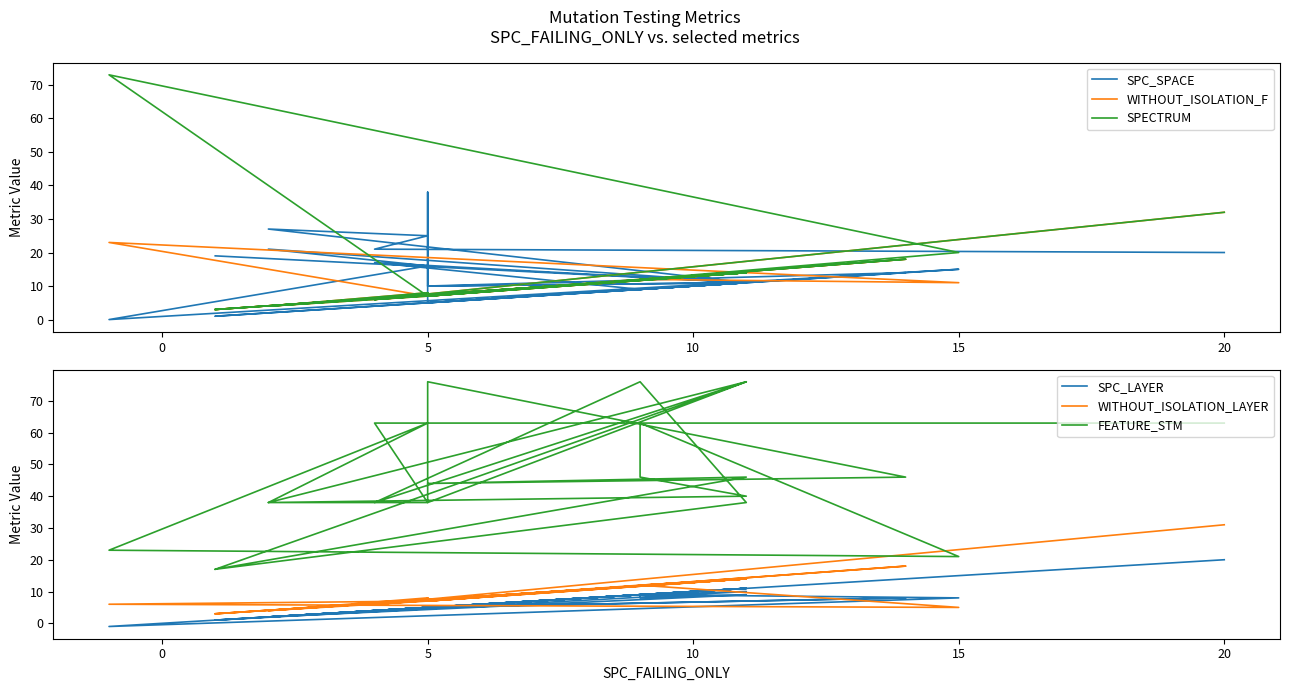

Reading left to right, list all the values displayed in this chart.

SPC_SPACE: 19	11	17	9	11	1	11	10	14	5	38	10	11	21	16	0	15	9	9	11	27	25	21	20
WITHOUT_ISOLATION_F: 3	14	6	12	14	3	14	7	18	7	8	7	14	4	7	23	11	12	12	14	4	8	6	32
SPECTRUM: 3	14	6	12	14	3	14	7	18	7	8	7	14	4	7	73	20	12	12	14	4	8	6	32
SPC_LAYER: 1	11	4	9	10	1	11	5	8	5	5	5	11	2	5	-1	8	9	8	9	2	5	4	20
WITHOUT_ISOLATION_LAYER: 3	14	6	12	14	3	14	7	18	7	8	7	14	4	7	6	5	12	12	14	4	8	6	31
FEATURE_STM: 17	76	38	76	38	17	46	44	46	76	38	38	76	38	63	23	21	63	46	40	38	38	63	63